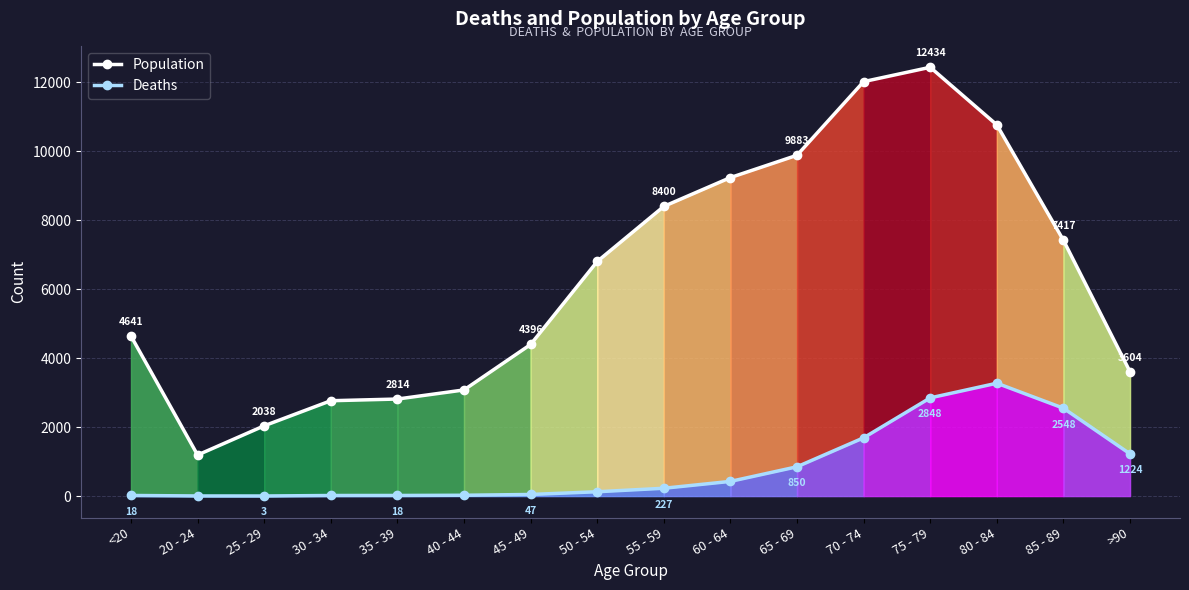

Which has a higher value, 40 - 44 or 30 - 34?

40 - 44